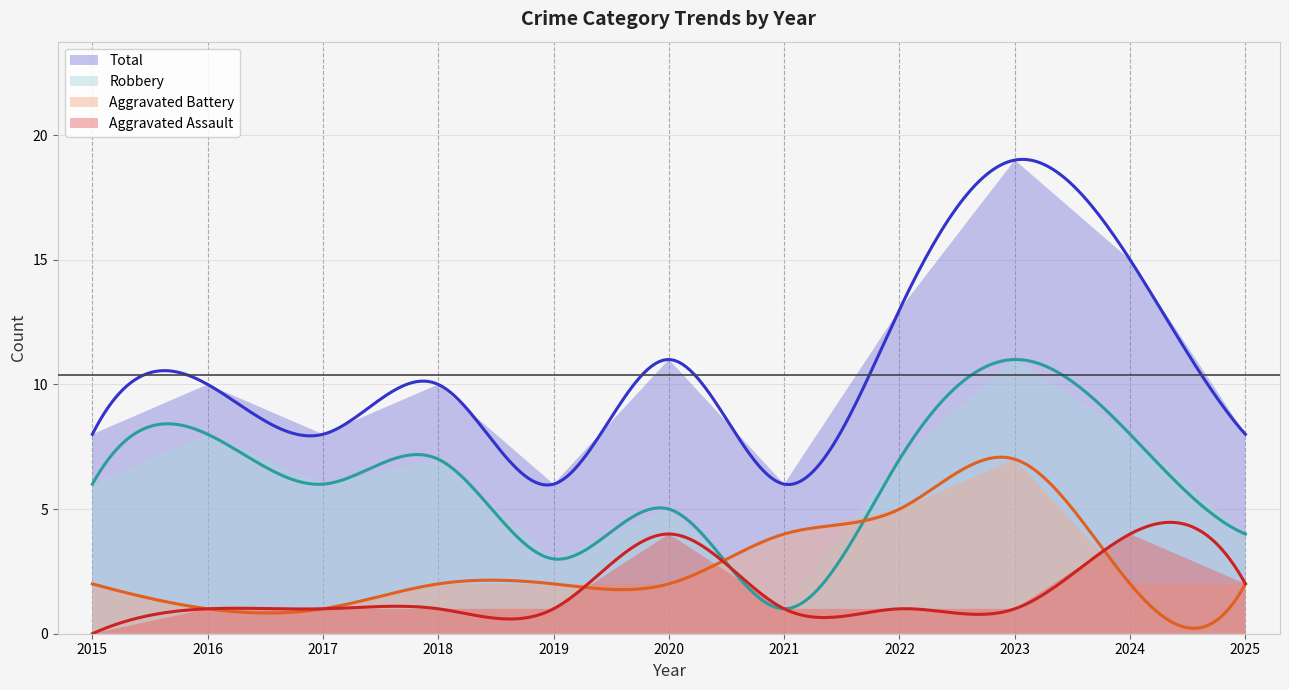

The Total series shows 15 at 2024. True or false?

True